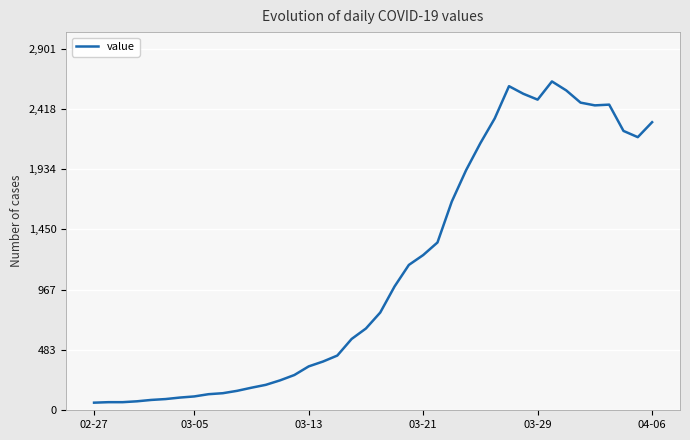

What is the maximum value shown in the chart?

2638